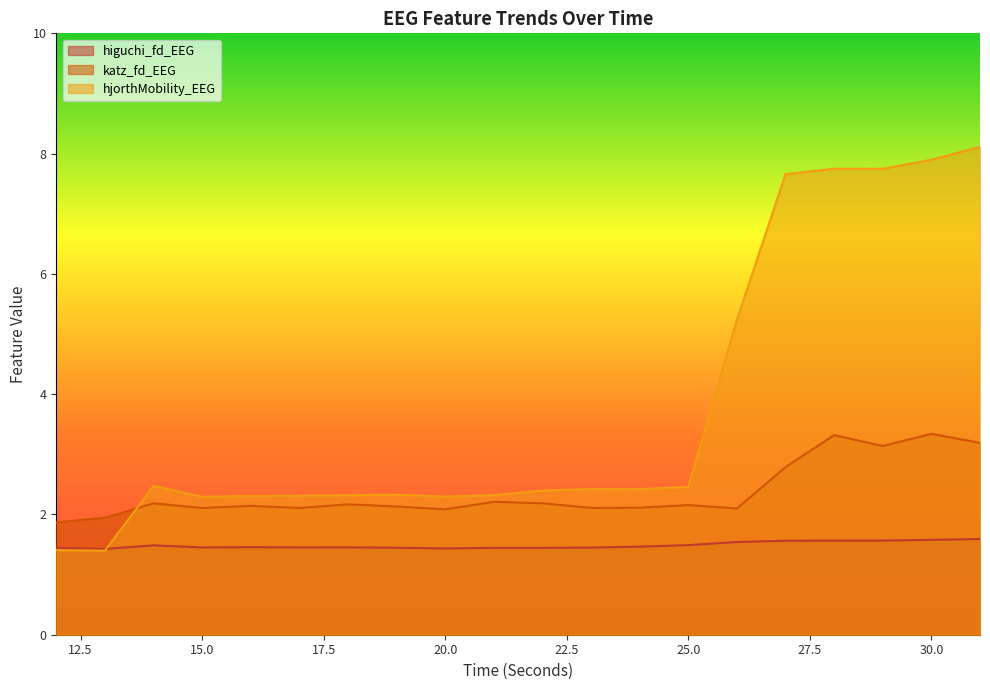

Where do hjorthMobility_EEG and katz_fd_EEG first cross each other?

13 and 14